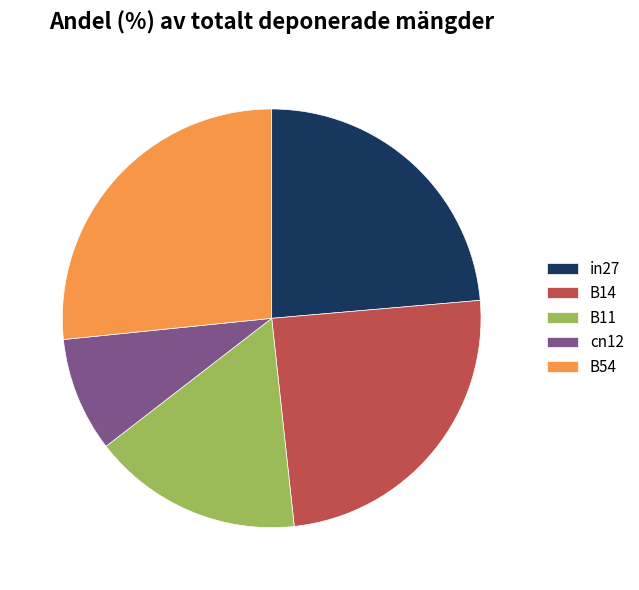

The in27 slice represents 17% of the pie. True or false?

False